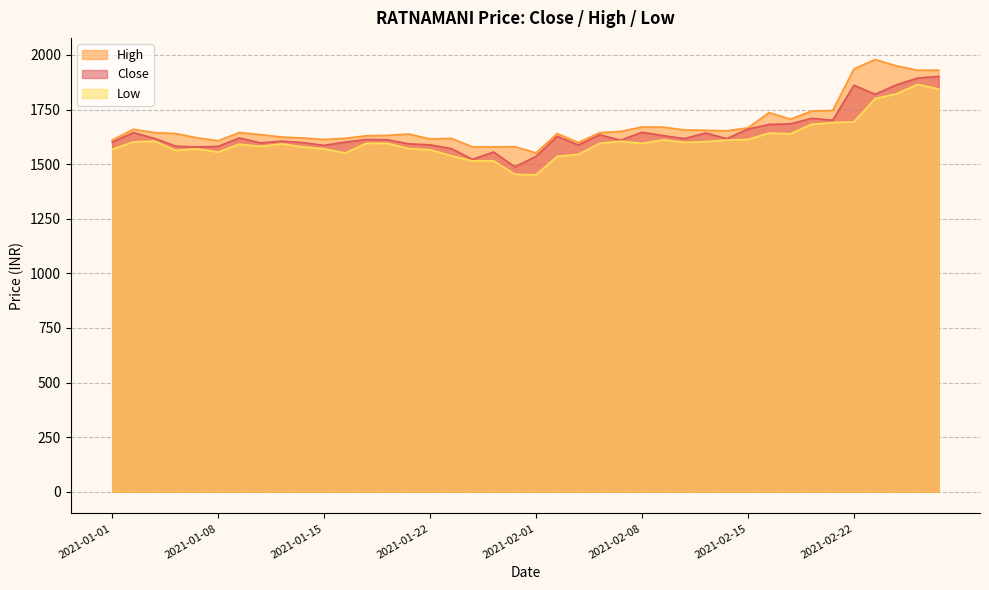

At 2021-01-11, list the series in order from smallest to largest.

Low, Close, High